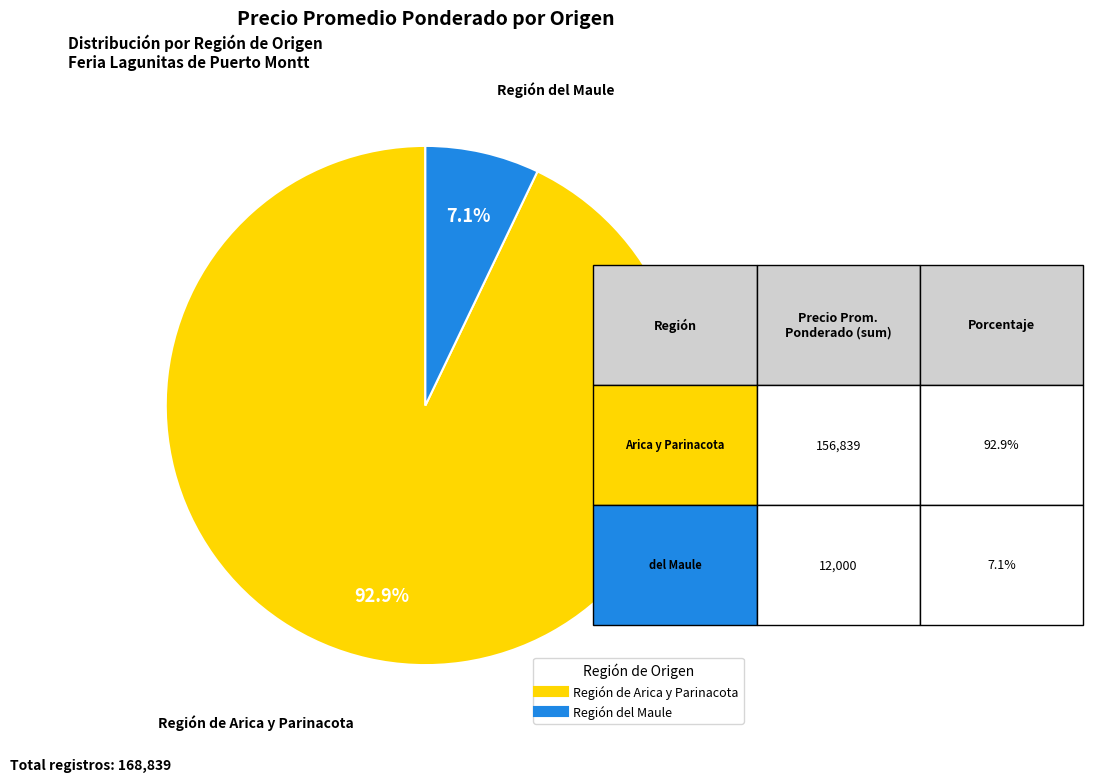

Is there a majority slice in this chart?

Yes